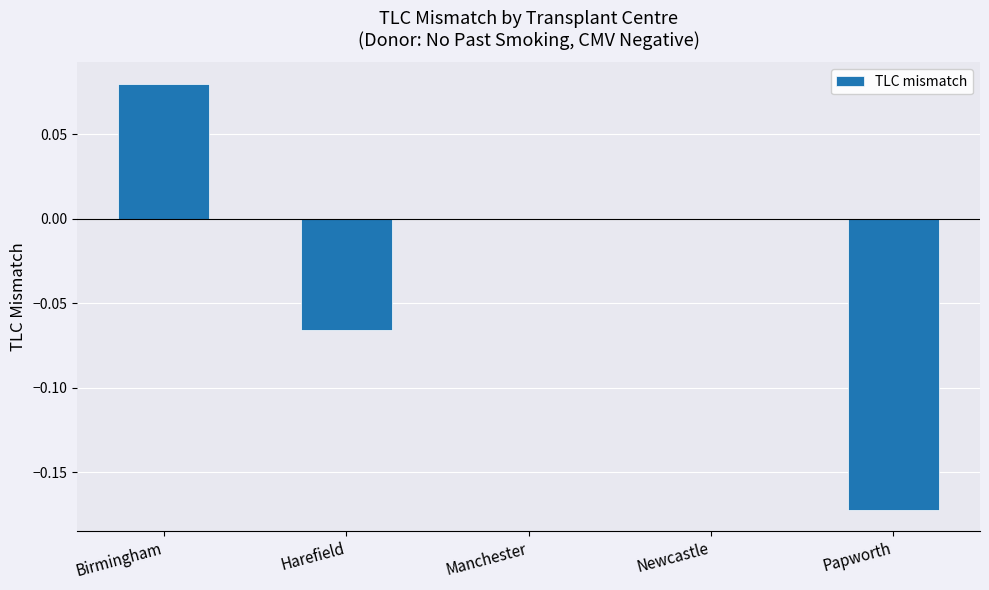

True or false: the data shows 0.0 at Birmingham.

False